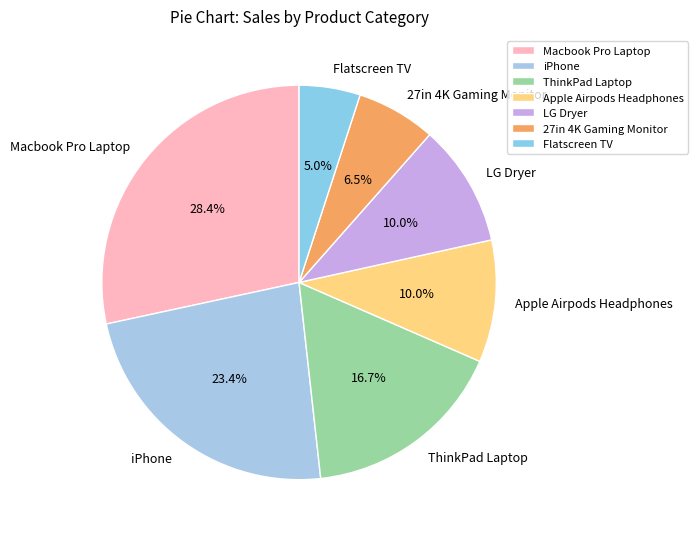

Between Macbook Pro Laptop and Apple Airpods Headphones, which is larger?

Macbook Pro Laptop